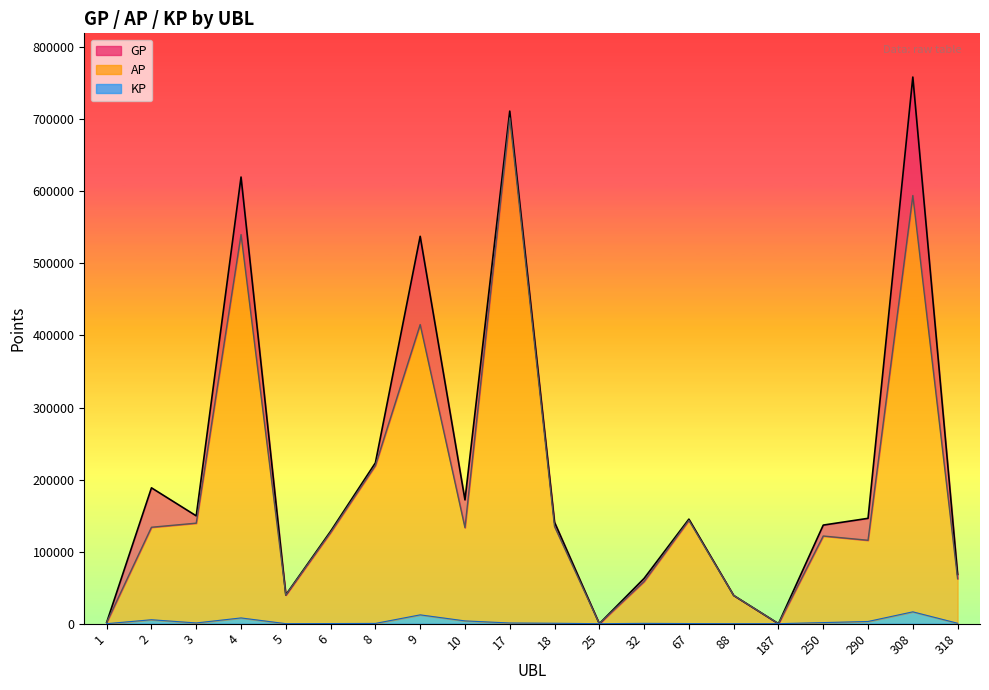

What is the difference between the maximum and minimum values in the KP series?

16438.2